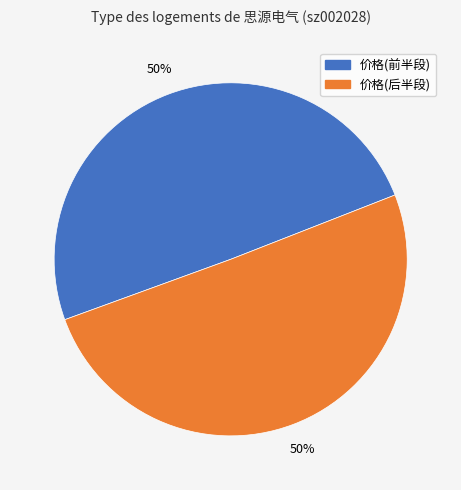

To the nearest percent, what percentage of the pie is 价格(前半段)?

50%